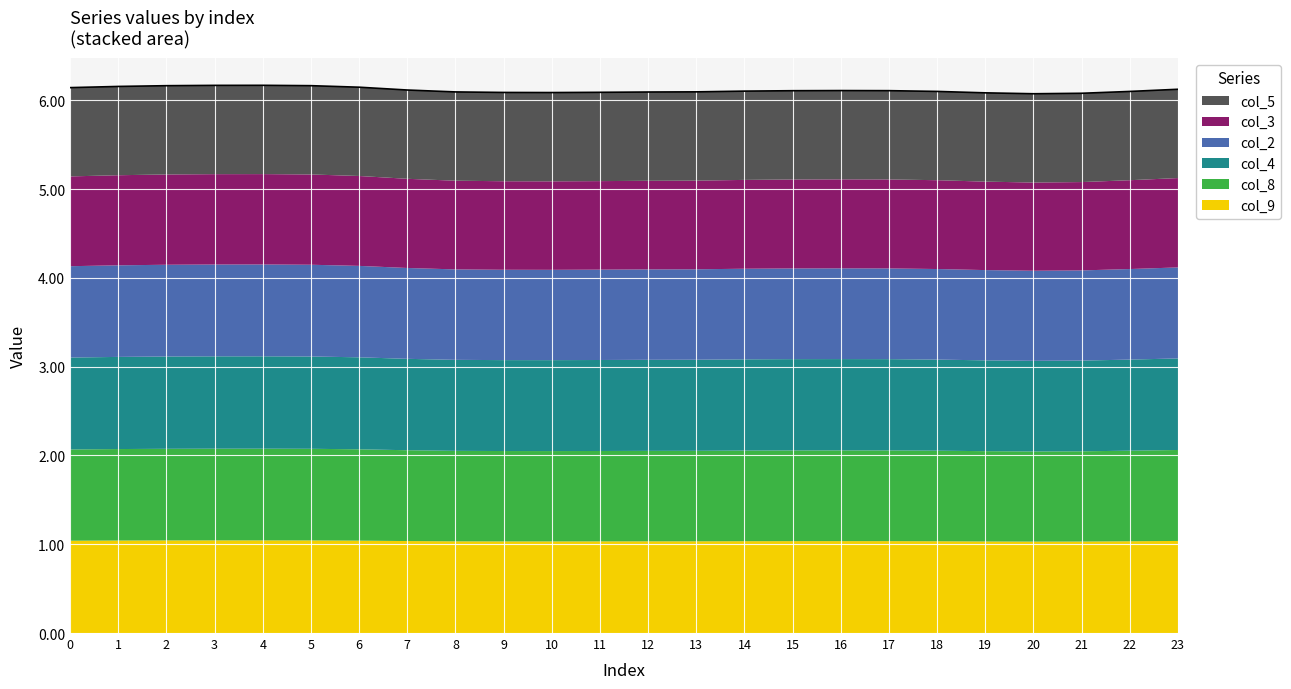

Does the chart display data point markers on the line(s)?

No